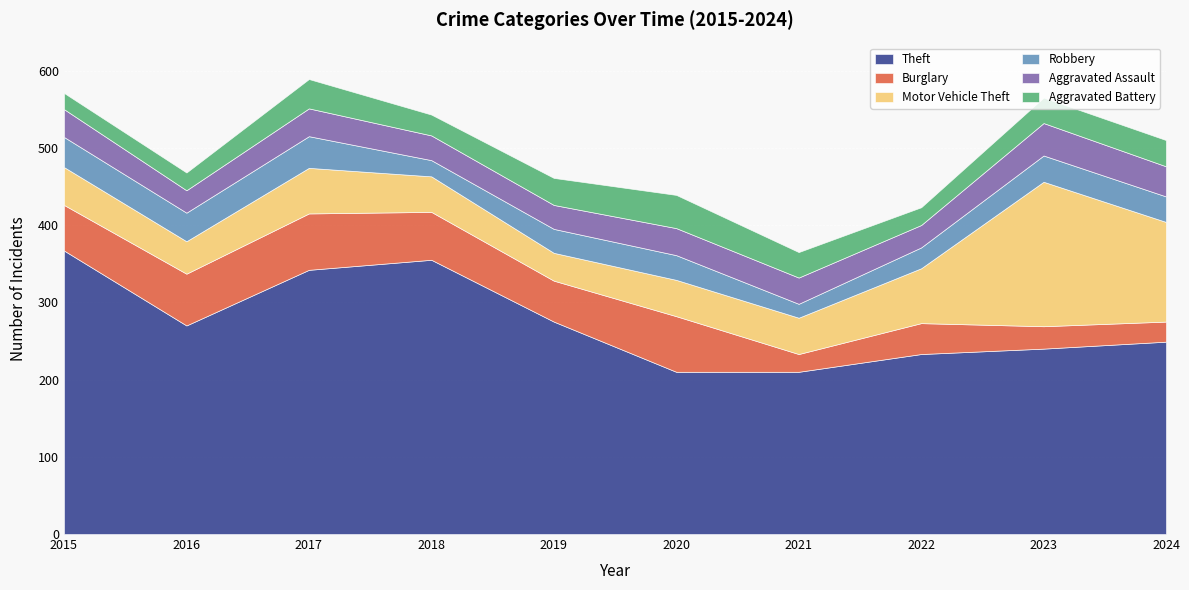

What is the difference between the Motor Vehicle Theft values at 2024 and 2020?

82